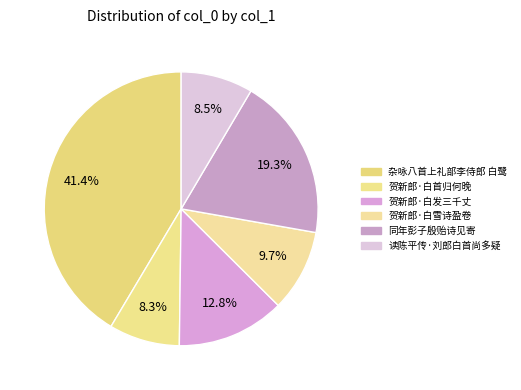

Rank the categories by value from lowest to highest.

贺新郎·白首归何晚, 读陈平传·刘郎白首尚多疑, 贺新郎·白雪诗盈卷, 贺新郎·白发三千丈, 同年彭子殷贻诗见寄君令新淦三月而调郎白下一岁而免, 杂咏八首上礼部李侍郎 白鹭